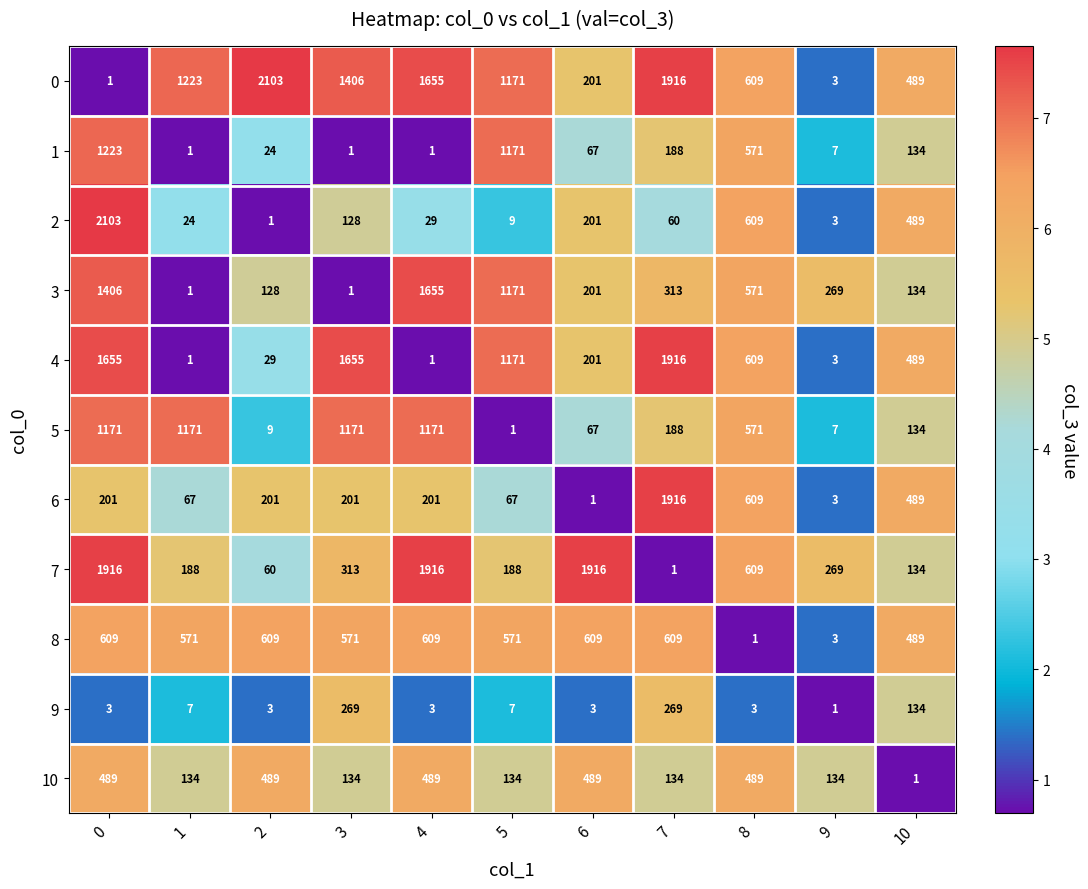

How many categories are shown in the chart?

11